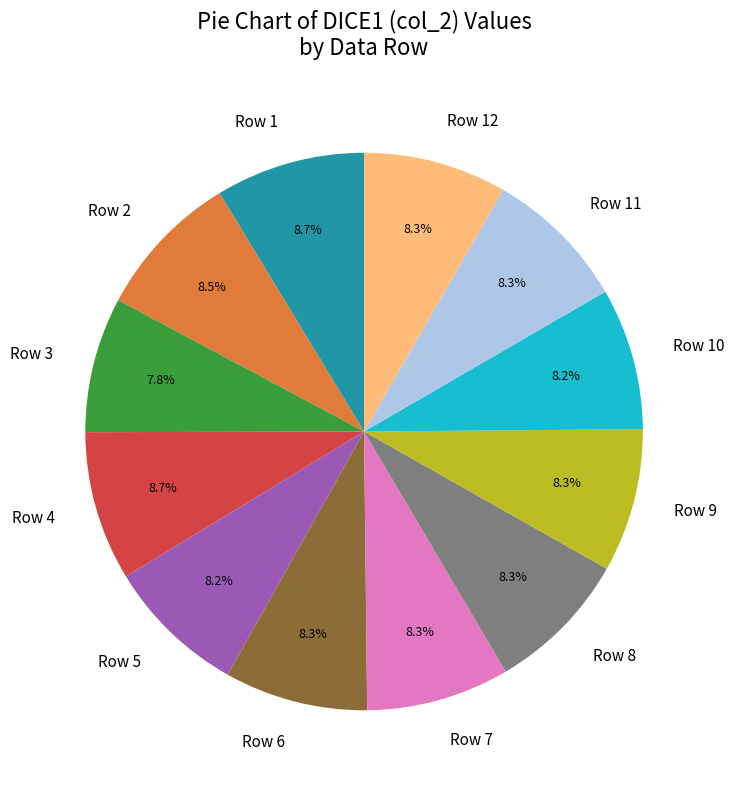

What percentage do Row 2 and Row 7 together represent?

16.8%